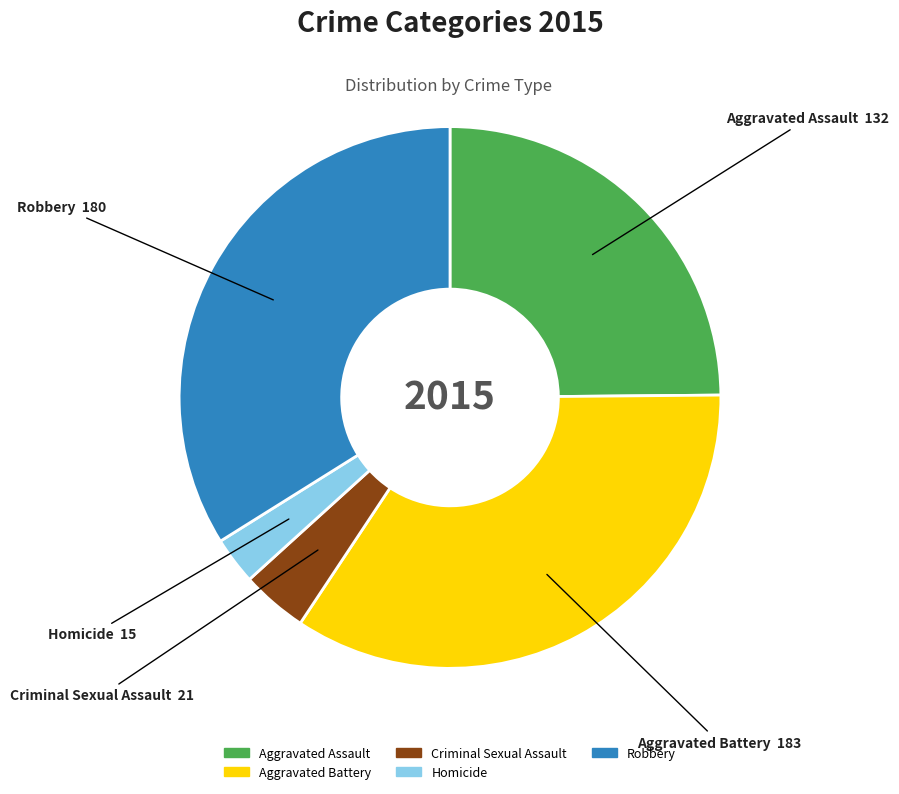

Is it true that Robbery is 34% of the pie?

True